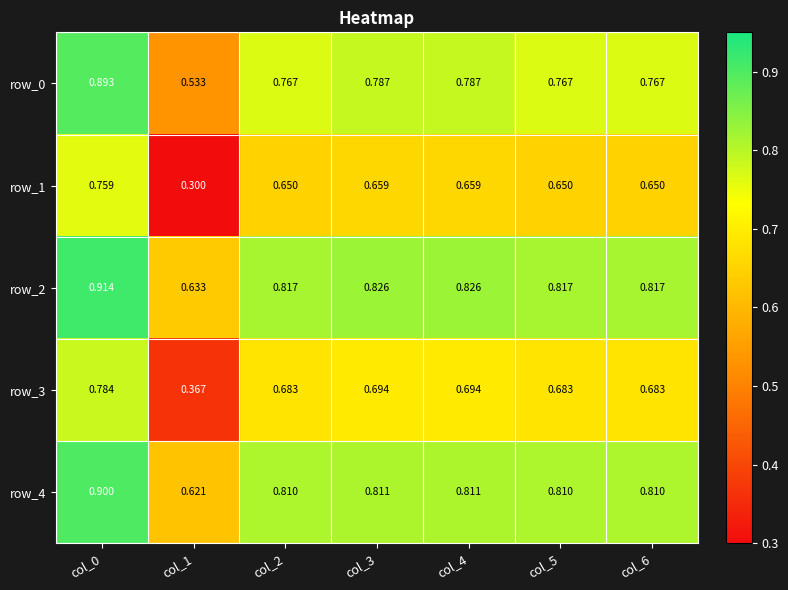

True or false: row_4 has a value of 1.3 at col_5.

False